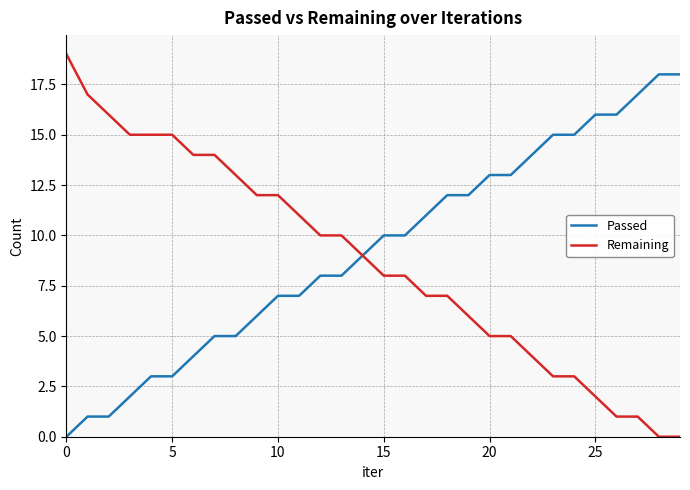

Which series has the largest total across all categories?

Passed